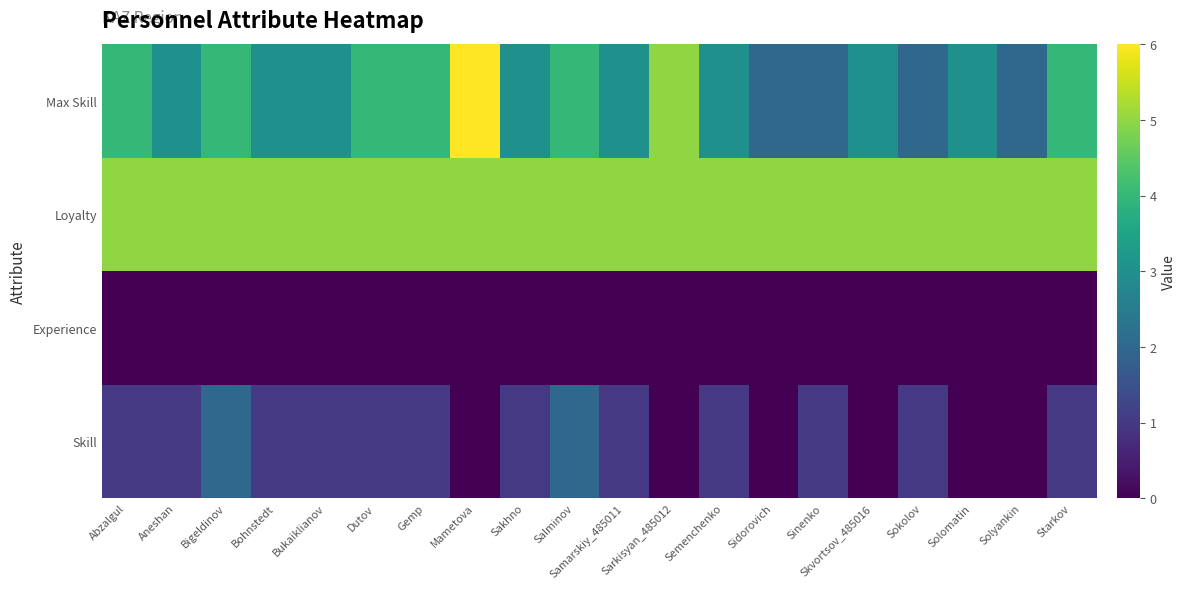

Reading right to left, transcribe all the data shown in this chart.

Skill: Starkov=1	Solyankin=0	Solomatin=0	Sokolov=1	Skvortsov_485016=0	Sinenko=1	Sidorovich=0	Semenchenko=1	Sarkisyan_485012=0	Samarskiy_485011=1	Salminov=2	Sakhno=1	Mametova=0	Gemp=1	Dutov=1	Bukaiklianov=1	Bohnstedt=1	Bigeldinov=2	Aneshan=1	Abzalgul=1
Experience: Starkov=0	Solyankin=0	Solomatin=0	Sokolov=0	Skvortsov_485016=0	Sinenko=0	Sidorovich=0	Semenchenko=0	Sarkisyan_485012=0	Samarskiy_485011=0	Salminov=0	Sakhno=0	Mametova=0	Gemp=0	Dutov=0	Bukaiklianov=0	Bohnstedt=0	Bigeldinov=0	Aneshan=0	Abzalgul=0
Loyalty: Starkov=5	Solyankin=5	Solomatin=5	Sokolov=5	Skvortsov_485016=5	Sinenko=5	Sidorovich=5	Semenchenko=5	Sarkisyan_485012=5	Samarskiy_485011=5	Salminov=5	Sakhno=5	Mametova=5	Gemp=5	Dutov=5	Bukaiklianov=5	Bohnstedt=5	Bigeldinov=5	Aneshan=5	Abzalgul=5
Max Skill: Starkov=4	Solyankin=2	Solomatin=3	Sokolov=2	Skvortsov_485016=3	Sinenko=2	Sidorovich=2	Semenchenko=3	Sarkisyan_485012=5	Samarskiy_485011=3	Salminov=4	Sakhno=3	Mametova=6	Gemp=4	Dutov=4	Bukaiklianov=3	Bohnstedt=3	Bigeldinov=4	Aneshan=3	Abzalgul=4